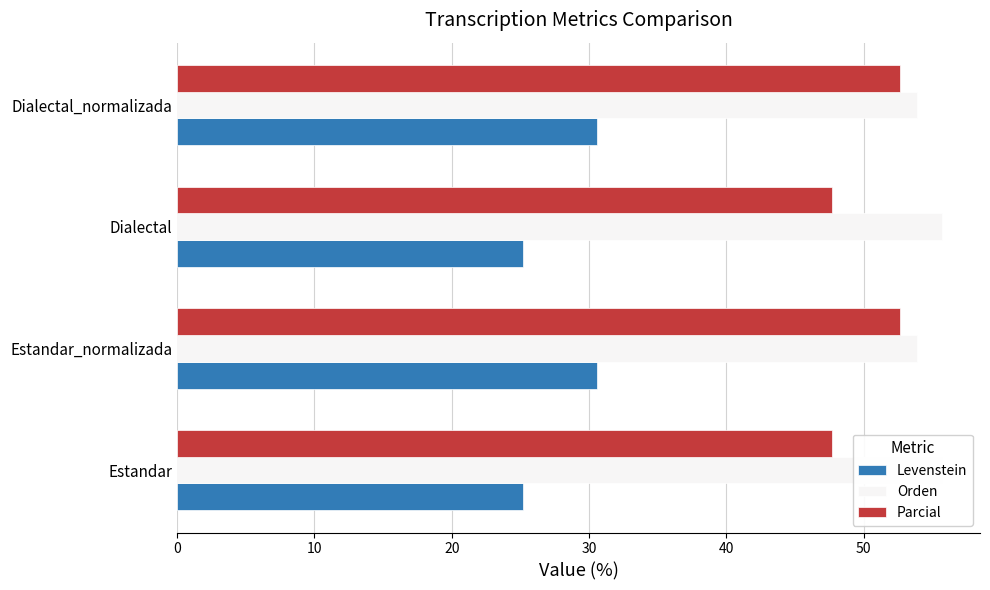

Are the bars grouped side by side (vs. stacked)?

Yes